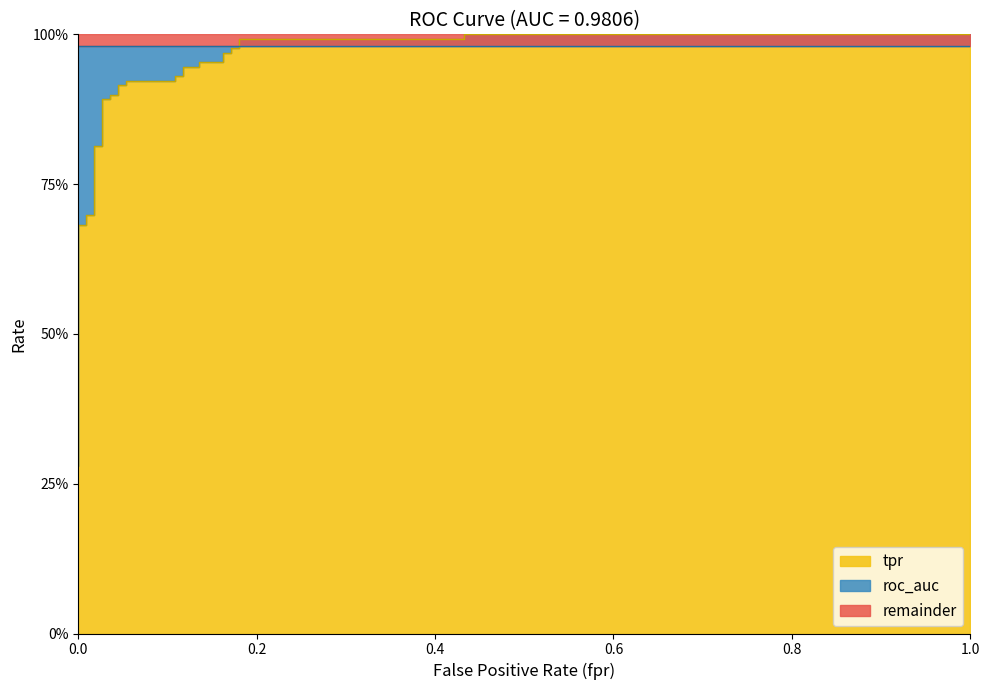

What is the minimum value shown in the chart?

0.3